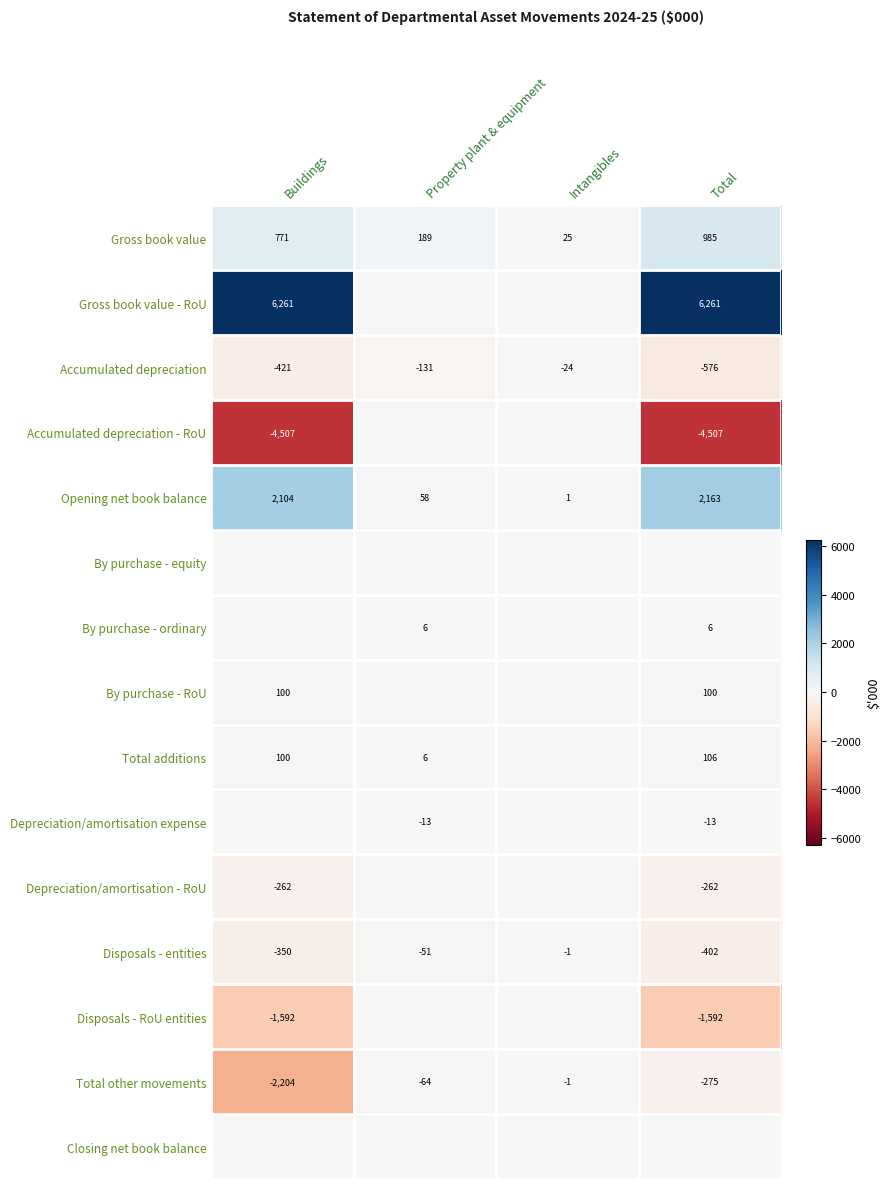

Is it true that By purchase - ordinary equals 9 at Property plant & equipment?

False